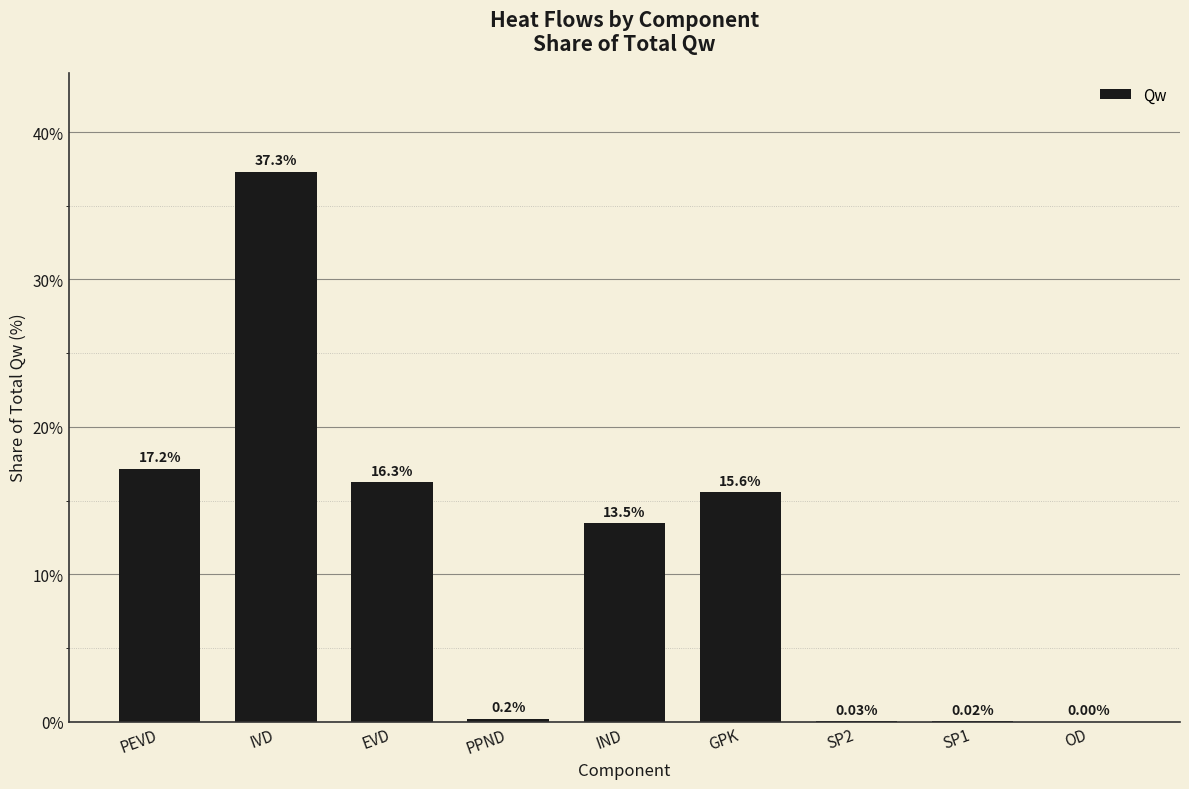

What is the change in value from IVD to PPND?

-37.1